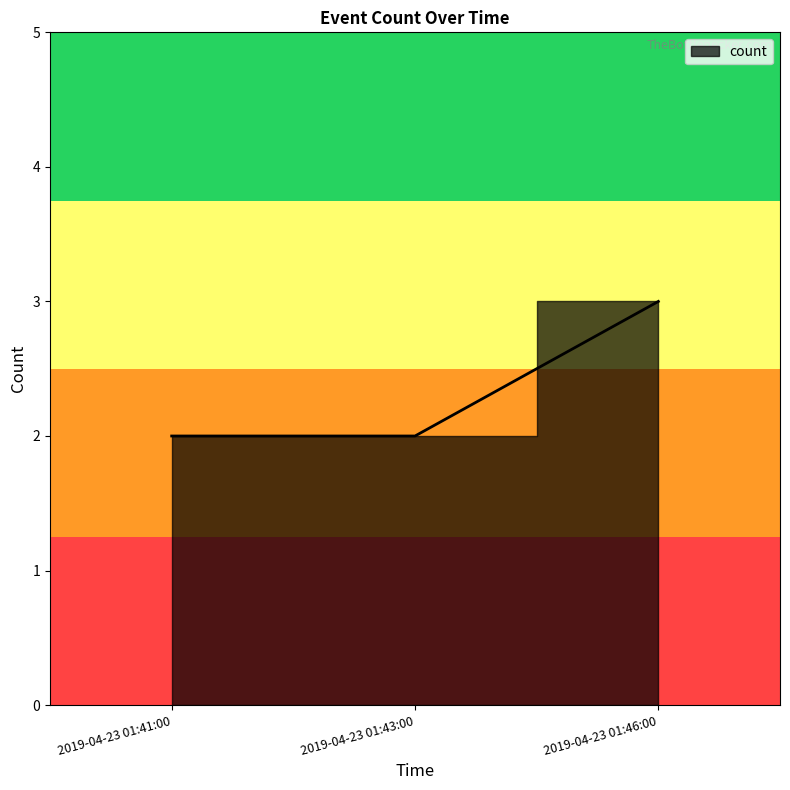

At which category does the chart reach its minimum across all series?

2019-04-23 01:41:00